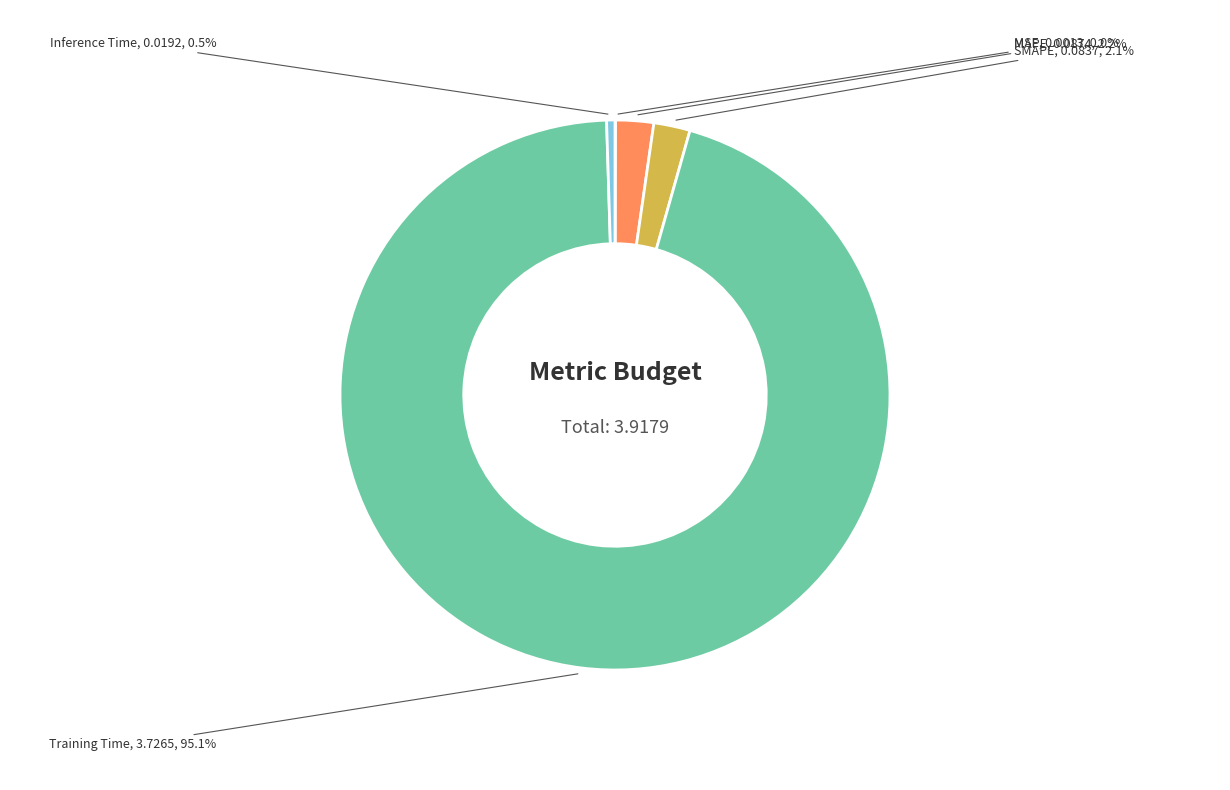

The Training Time slice represents 95% of the pie. True or false?

True